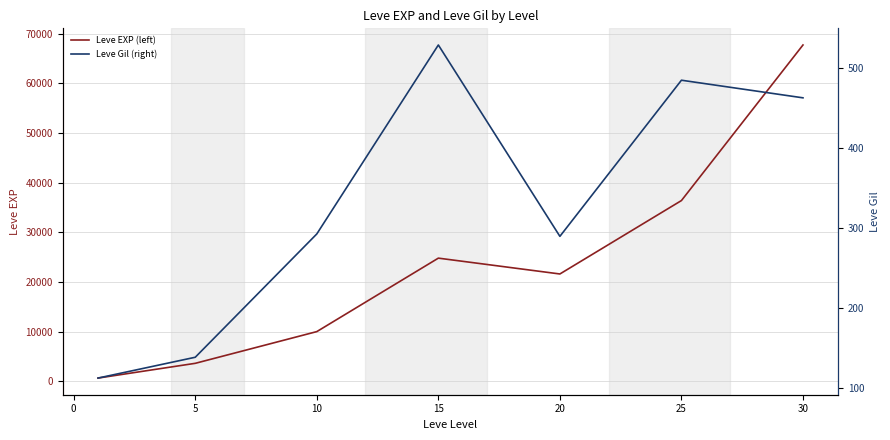

The Leve EXP (left) series shows 932 at 5. True or false?

False